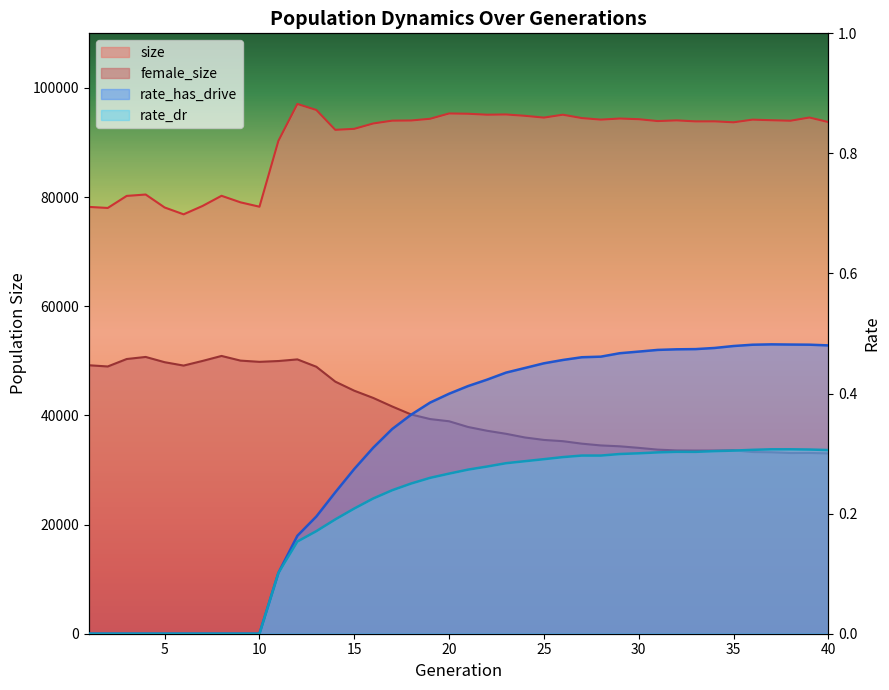

True or false: rate_has_drive and female_size cross at least once.

False